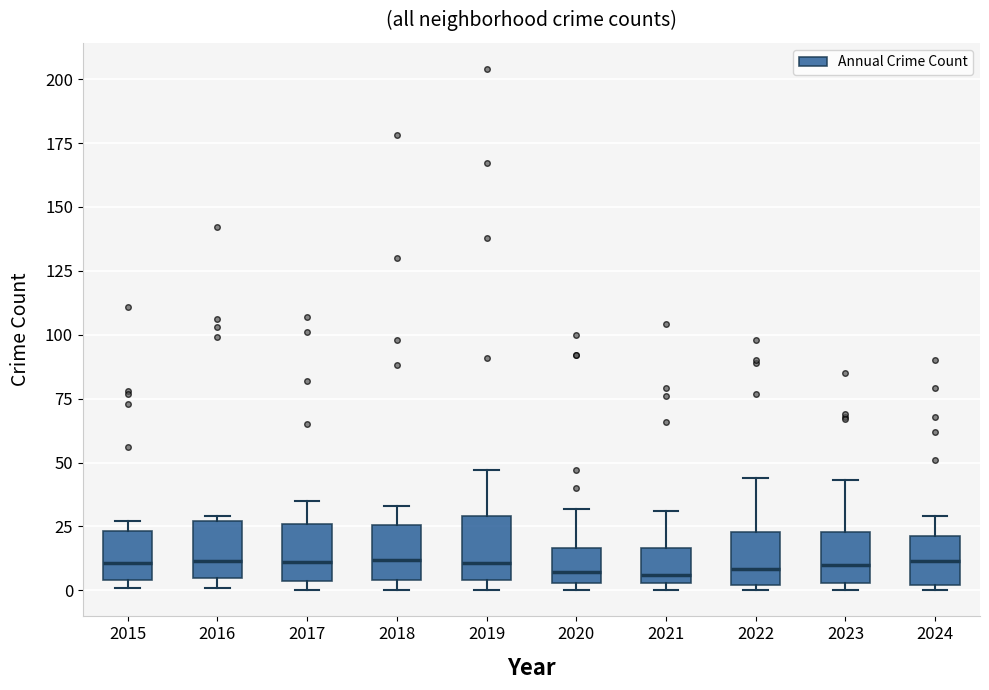

Reading left to right, read every box against the y-axis: the position of its median line, the range the box covers, and the ends of its whiskers. The values are not printed on the chart, so give them approximately, as read against the axis.

2015: median 10, box 5 to 25, whiskers 0 to 25 (just above the box's upper edge)
2016: median 10, box 5 to 25, whiskers 0 to 30
2017: median 10, box 5 to 25, whiskers 0 to 35
2018: median 10, box 5 to 25, whiskers 0 to 35
2019: median 10, box 5 to 30, whiskers 0 to 45
2020: median 5 (just above the box's lower edge), box 5 to 15, whiskers 0 to 30
2021: median 5 (just above the box's lower edge), box 5 to 15, whiskers 0 to 30
2022: median 10, box 0 to 25, whiskers 0 (just below the box's lower edge) to 45
2023: median 10, box 5 to 25, whiskers 0 to 45
2024: median 10, box 0 to 20, whiskers 0 (just below the box's lower edge) to 30